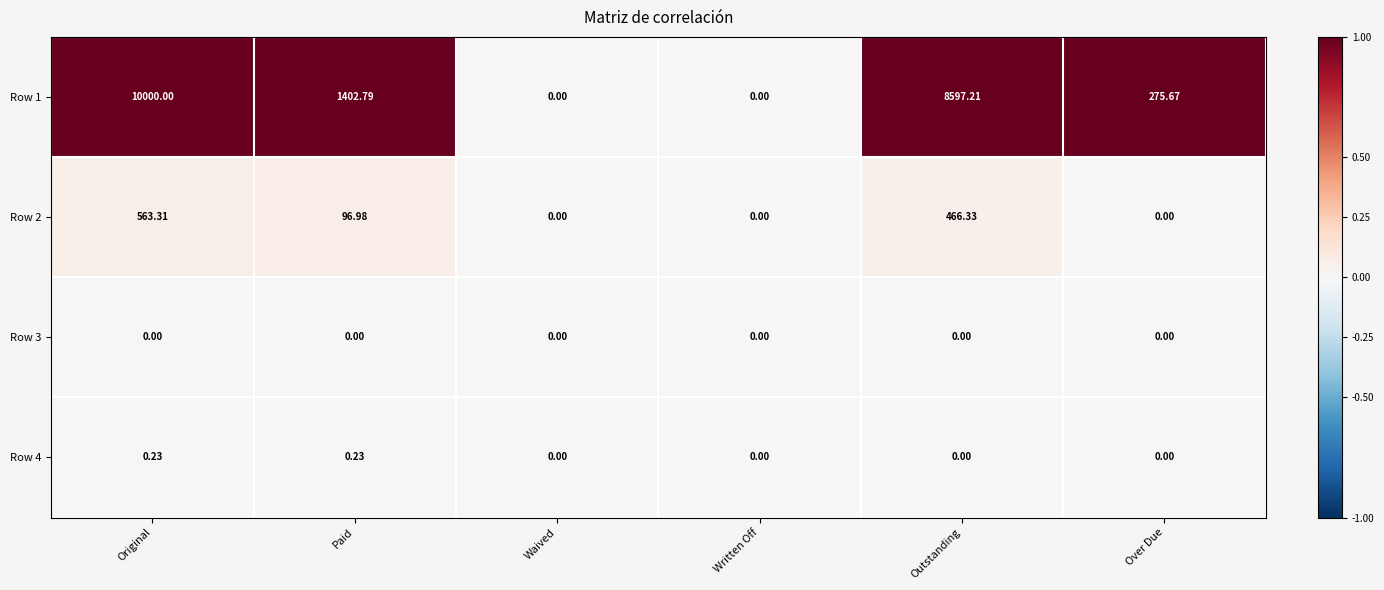

At which category does the chart reach its peak across all series?

Original